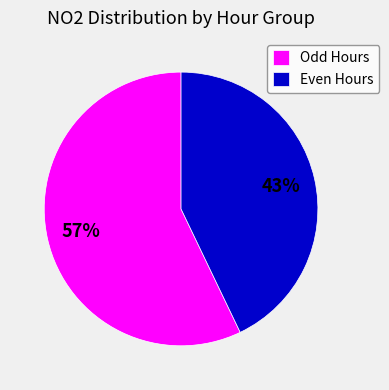

The Odd Hours slice represents 57% of the pie. True or false?

True